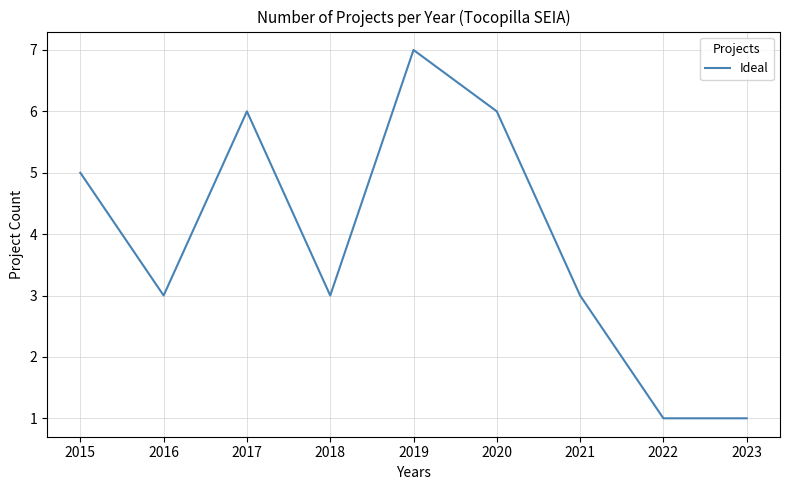

The value at 2019 is 7. True or false?

True